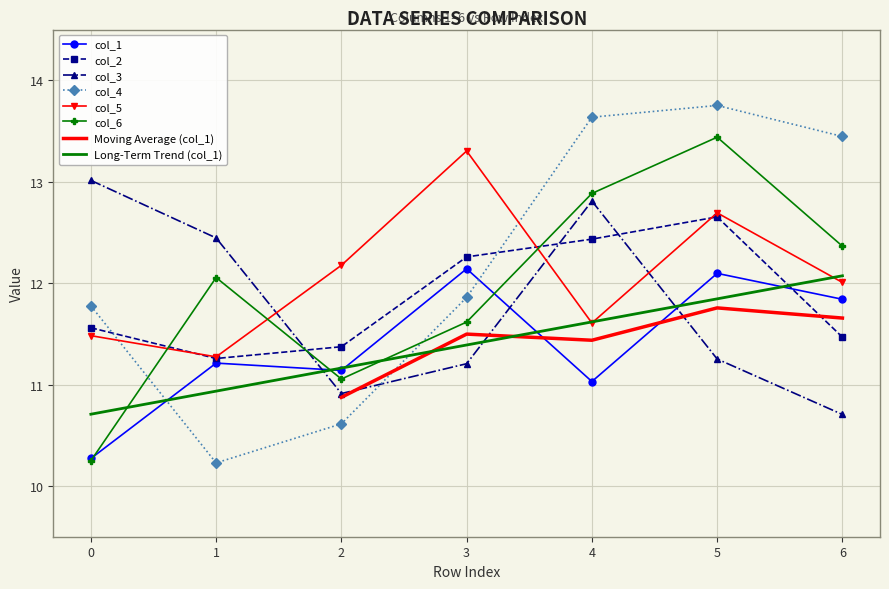

In col_3, how many points are higher than both neighbors (excluding endpoints)?

1